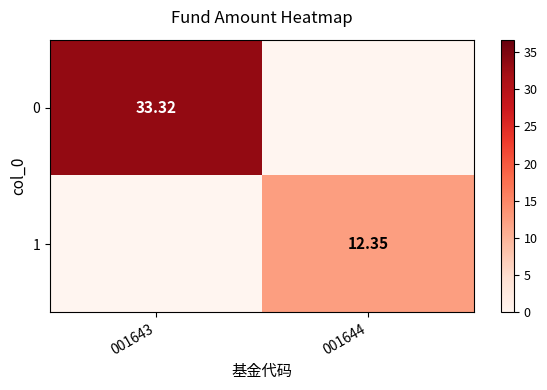

True or false: 0 has a value of 33.3 at 001643.

True